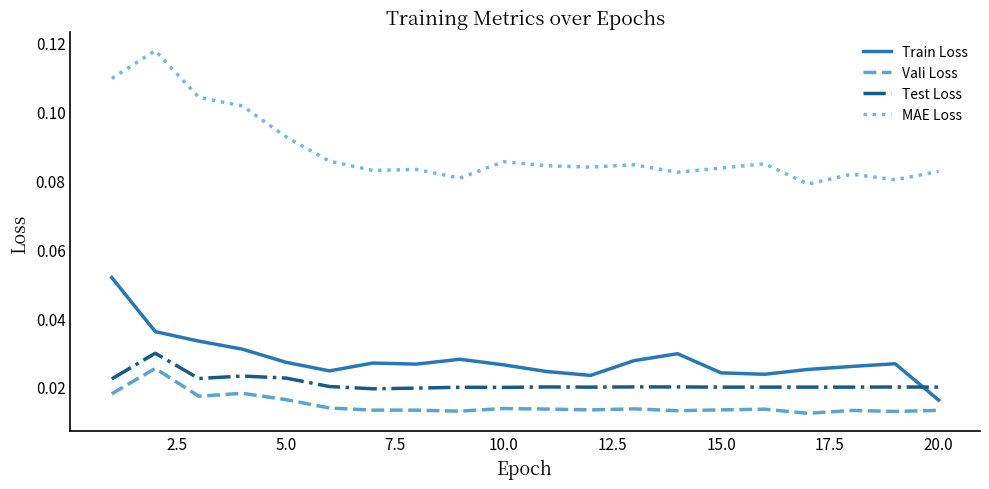

True or false: Vali Loss and Test Loss intersect in this chart.

False